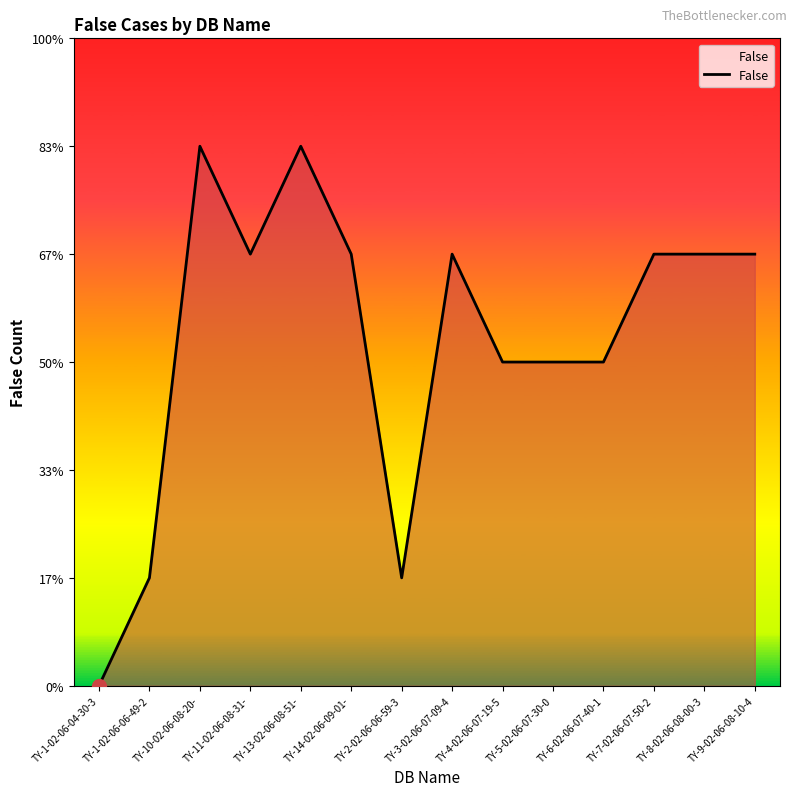

Does the chart display data point markers on the line(s)?

No